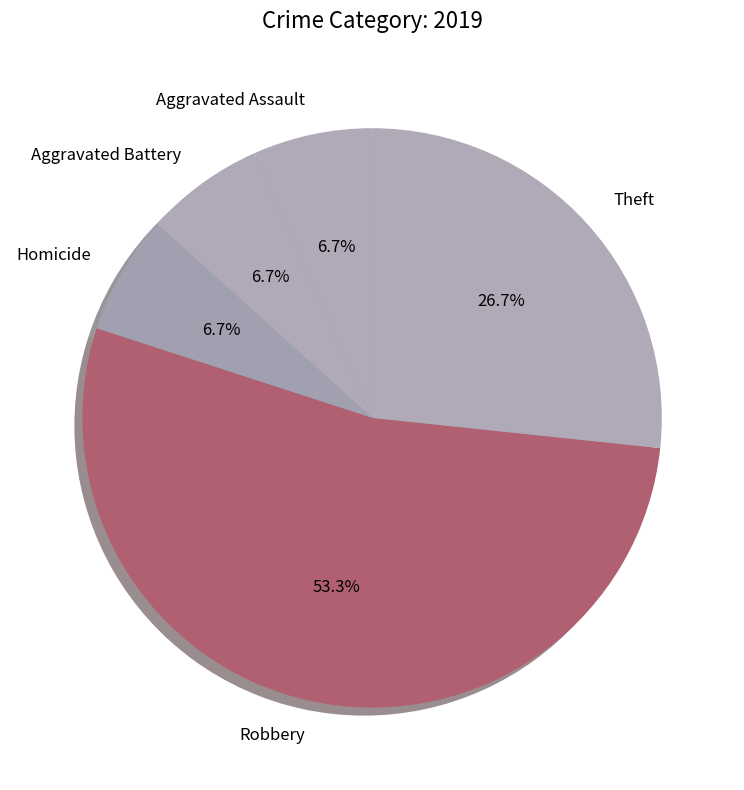

Which slice is the largest?

Robbery